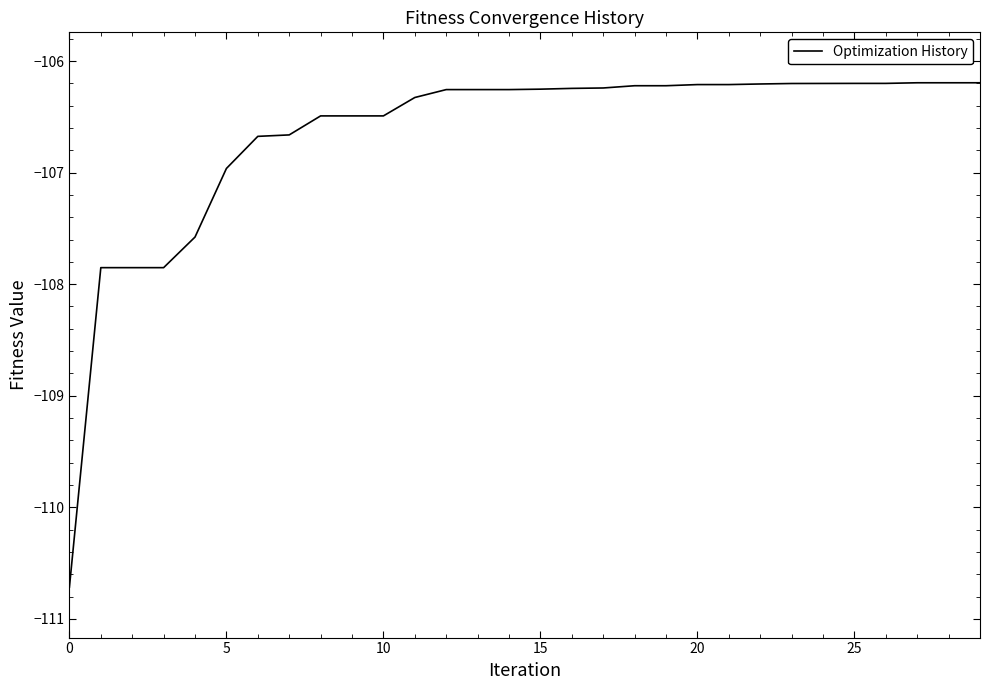

What is the minimum value shown in the chart?

-110.7